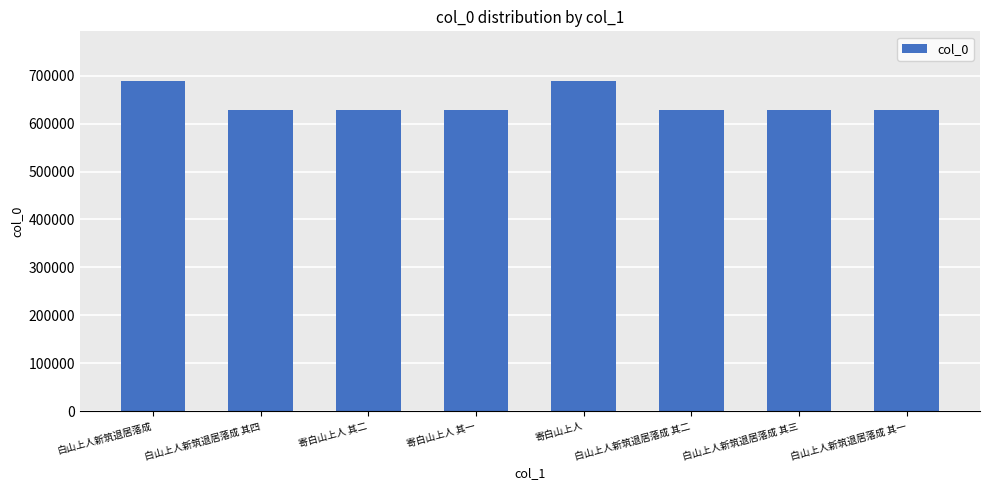

What is the change in value from 白山上人新筑退居落成 to 白山上人新筑退居落成 其三?

-60623